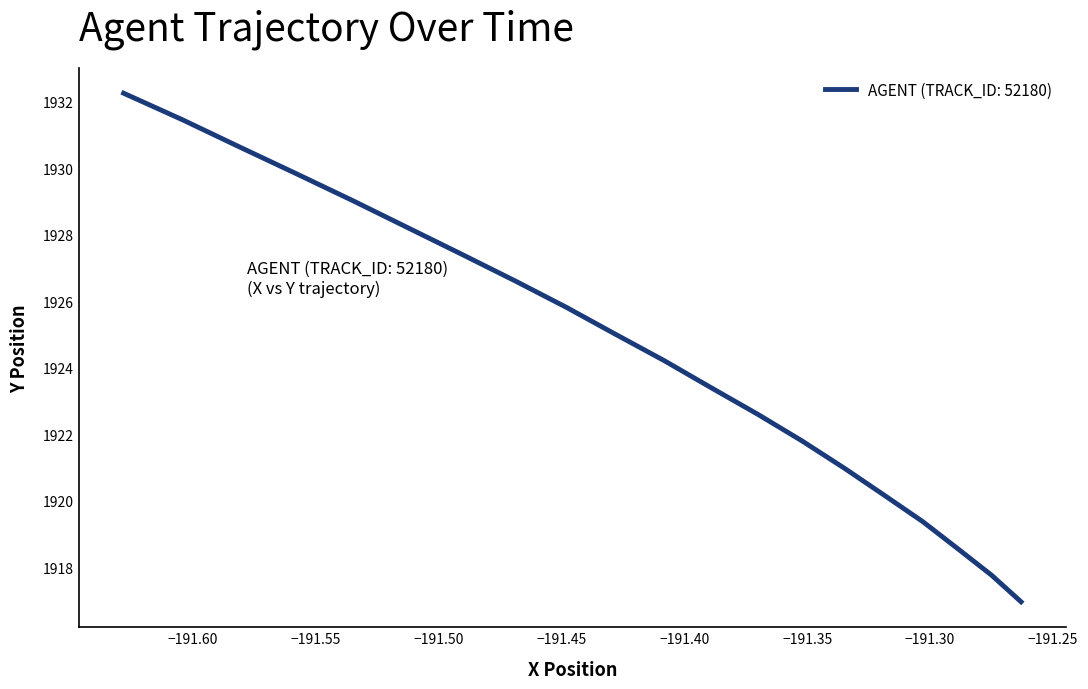

Does the chart have visible grid lines?

No